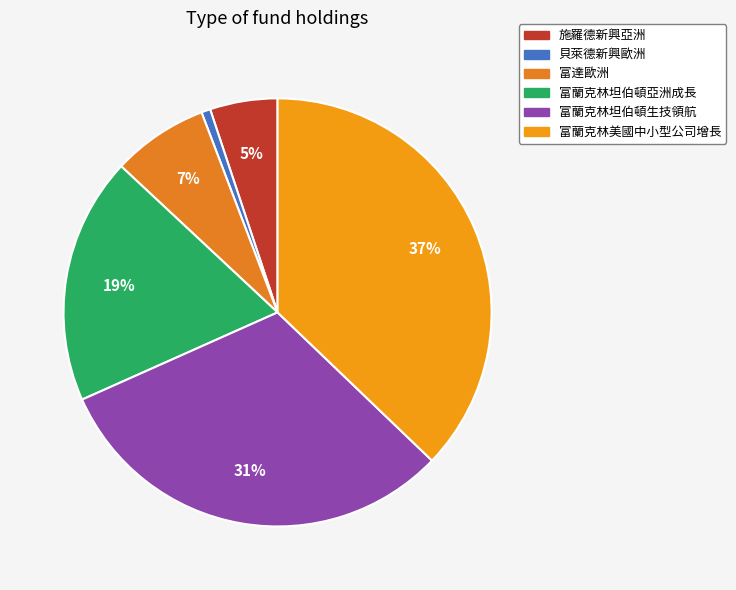

What is the ratio of the value at 貝萊德新興歐洲 to the value at 施羅德新興亞洲?

0.1